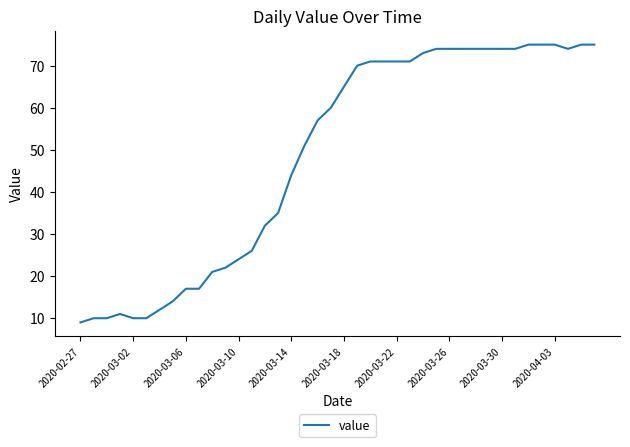

What is the greatest value displayed?

75